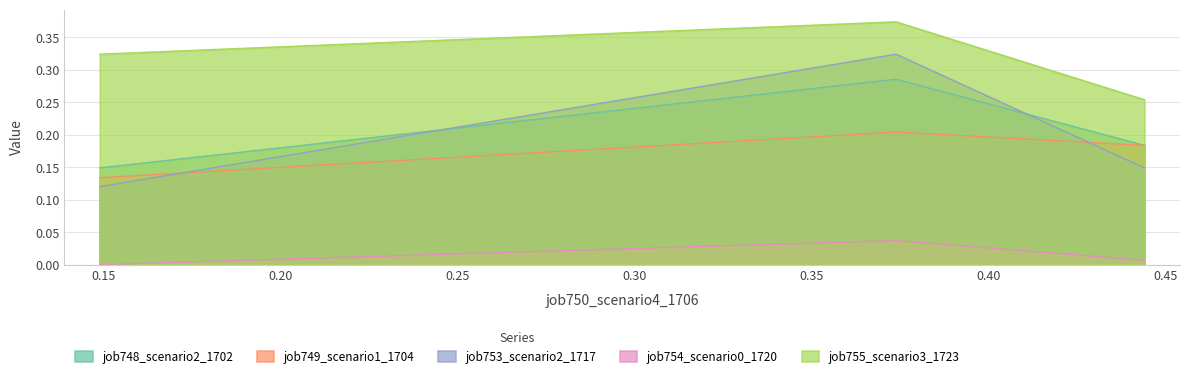

The value of job754_scenario0_1720 at B11 is 0.0. True or false?

False